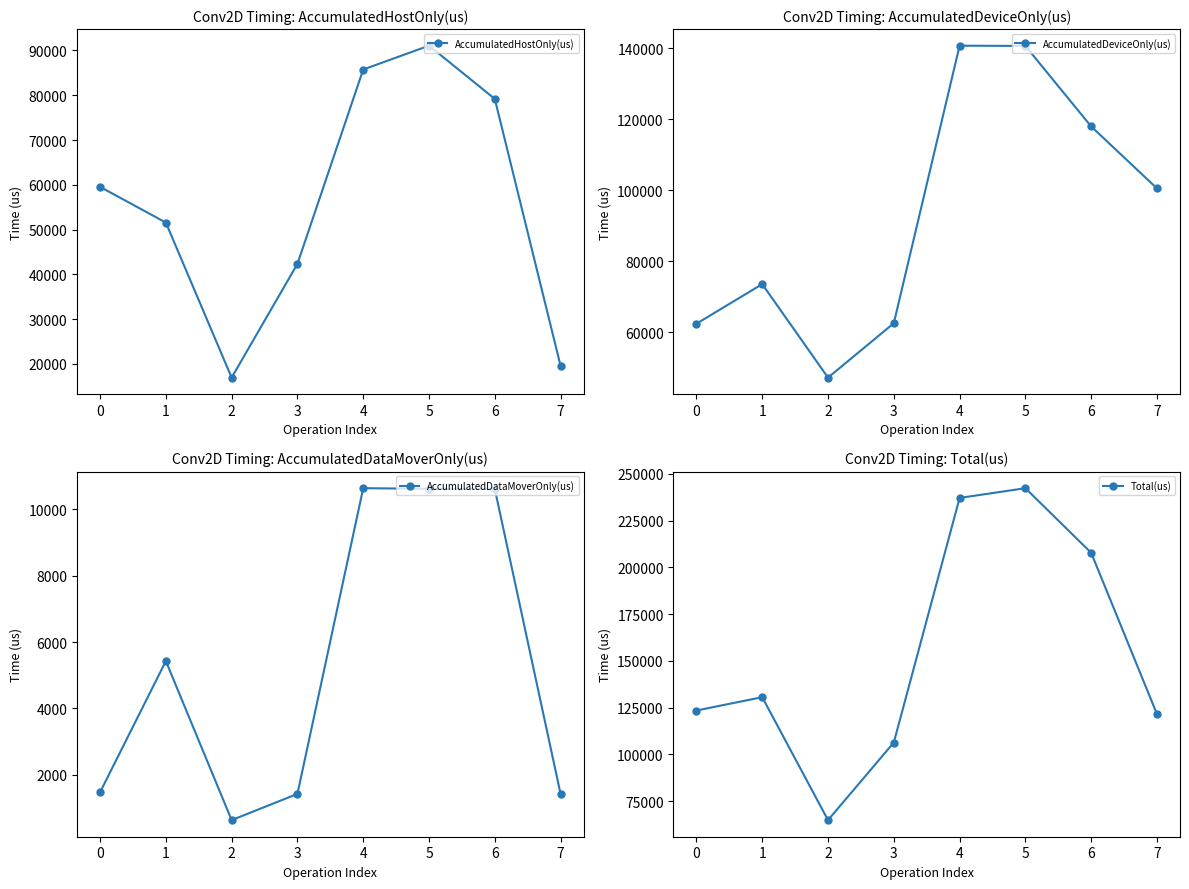

The value of AccumulatedHostOnly(us) at 0 is 59542.0. True or false?

True